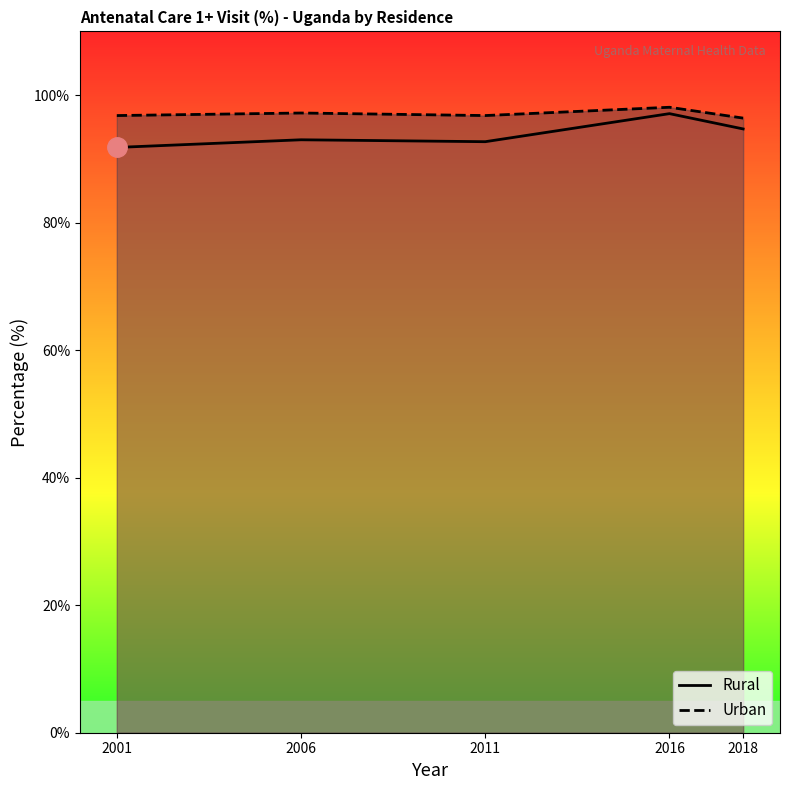

How many data points in Rural are above 93?

2